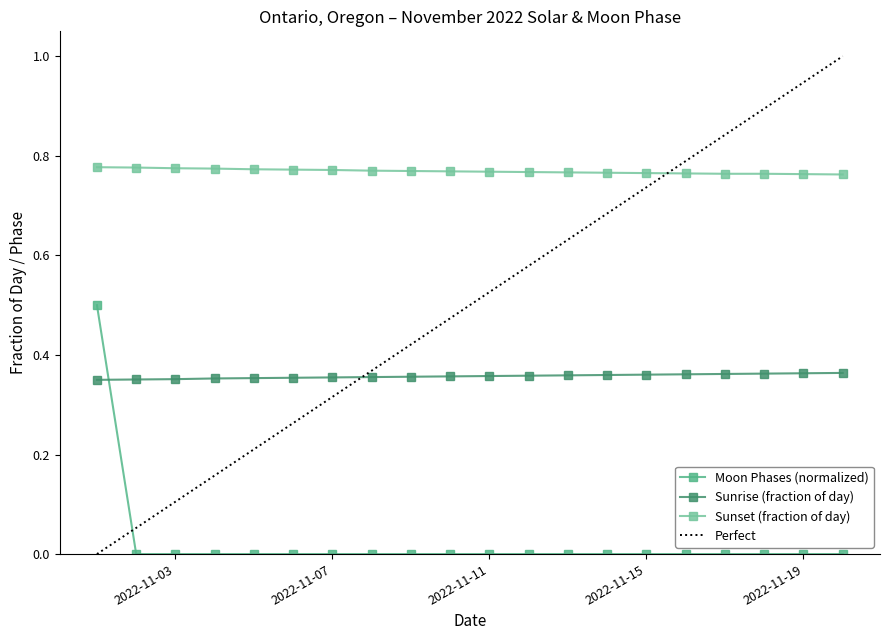

Which has a higher value, 2022-11-14 or 2022-11-19?

2022-11-14